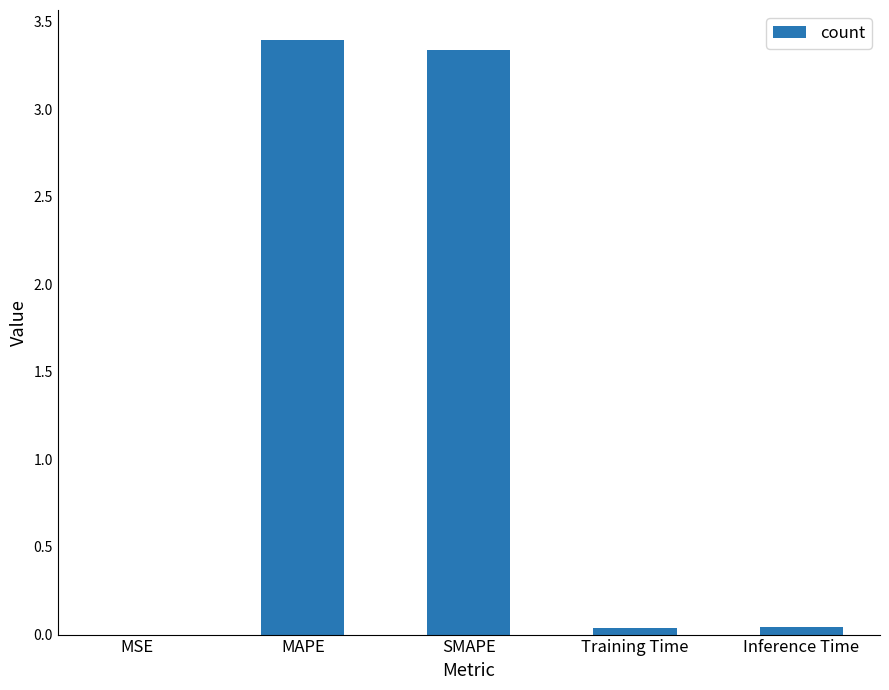

What is the ratio of the value at SMAPE to the value at MAPE?

1.0